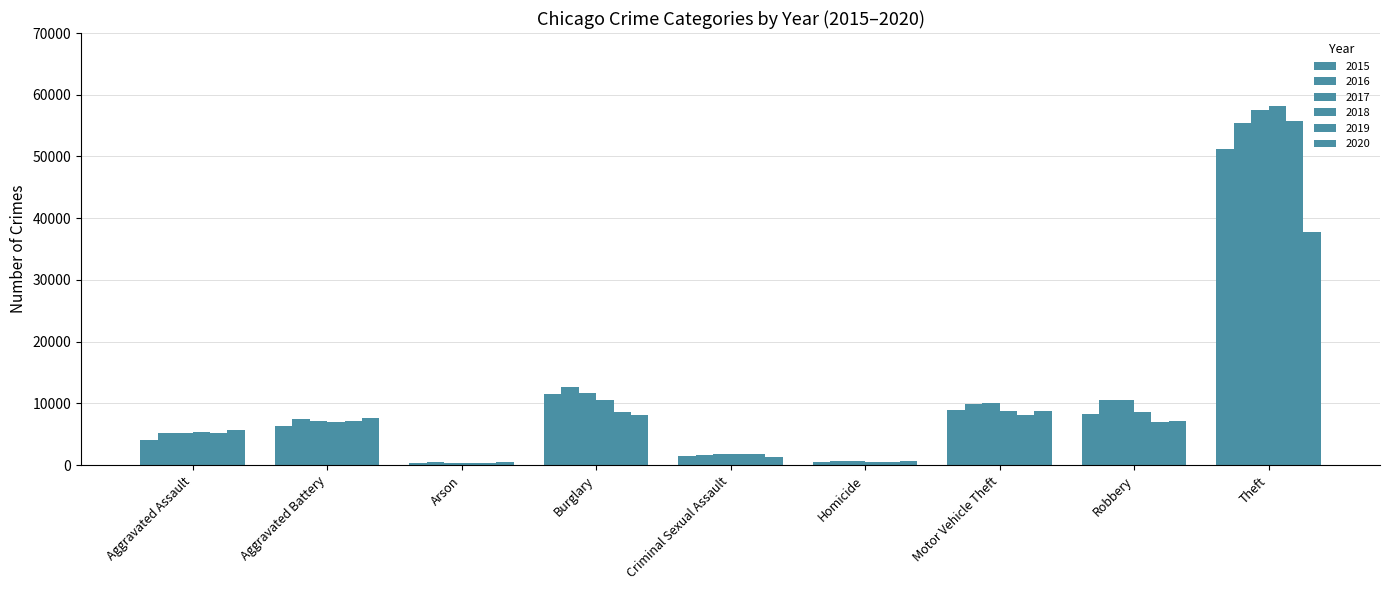

What is the smallest value displayed?

329